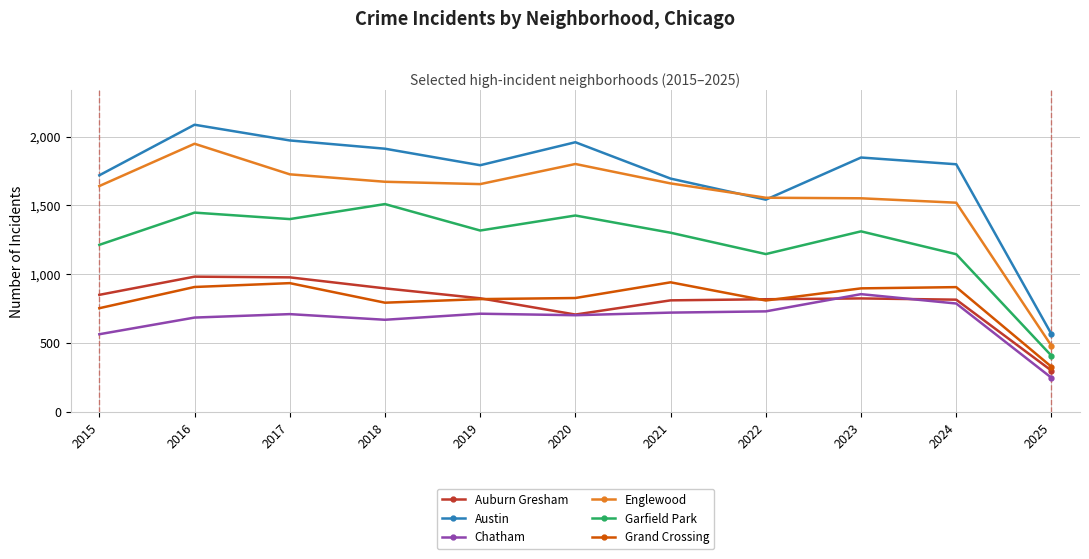

What is the value of the Chatham point at the 2nd from the left?

686